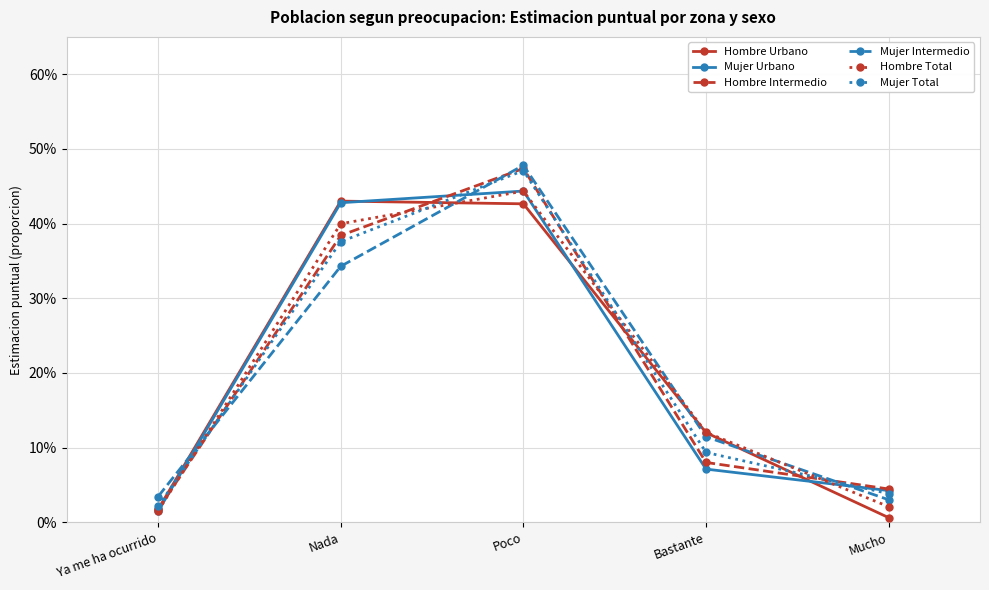

Where is the first local maximum for Hombre Intermedio?

Poco